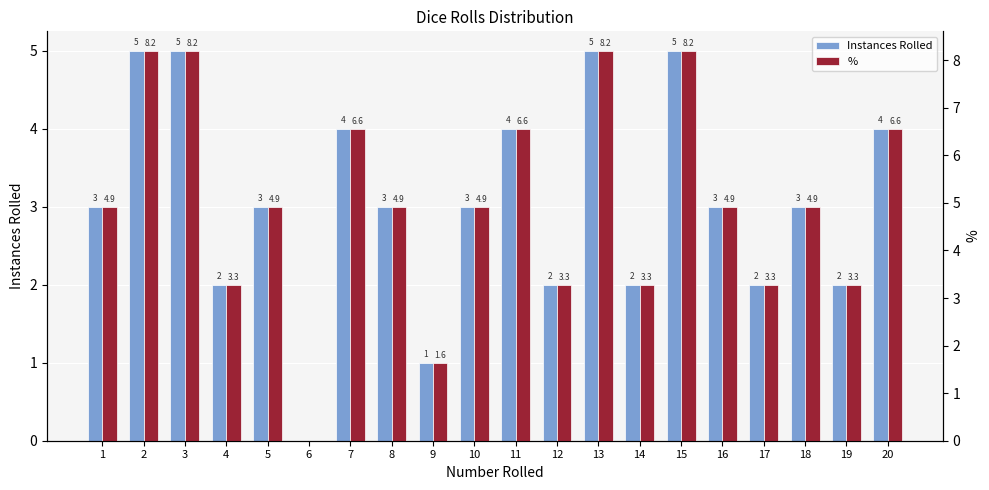

Between 8 and 14, which is larger?

8